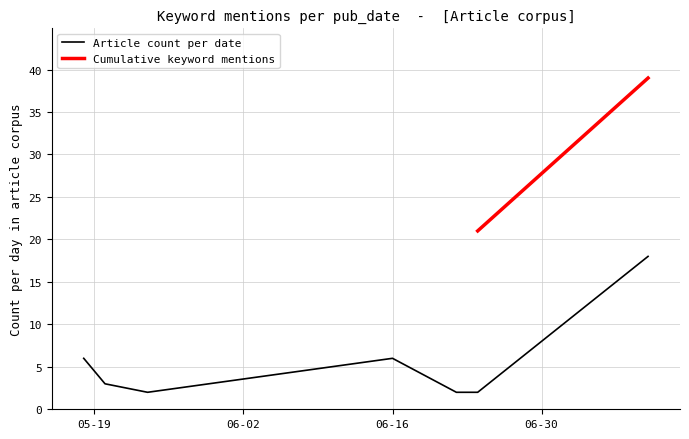

What is the label of the 2nd point from the right?

2020-06-24